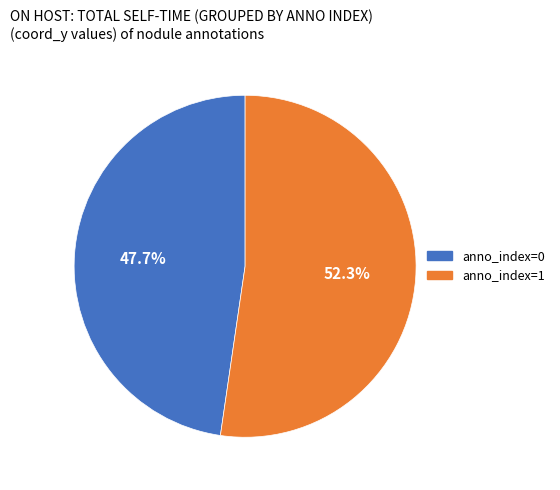

Does any single category account for the majority?

Yes